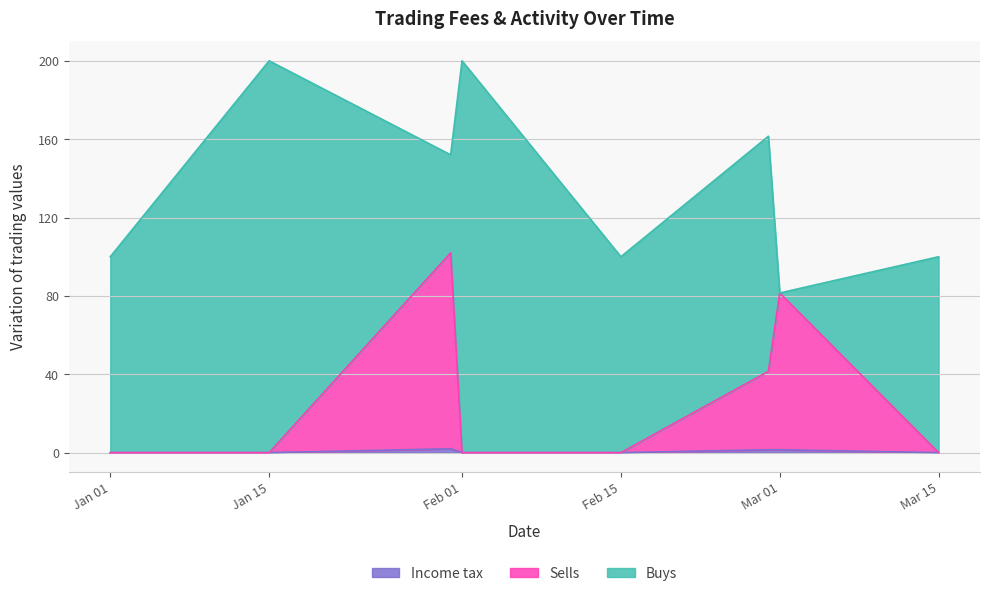

What is the total value across all series at Jan 01?

100.0